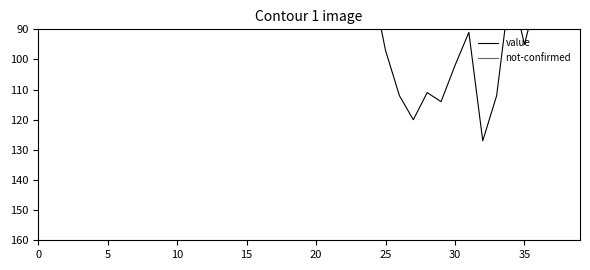

Rank the series by their maximum value, from lowest to highest.

not-confirmed, value